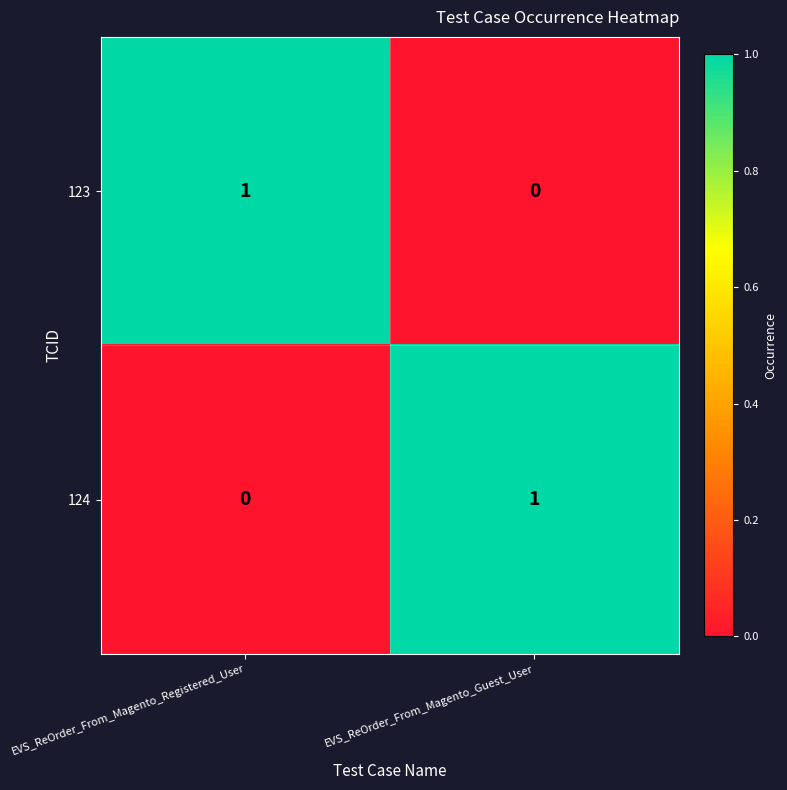

Rank the series at EVS_ReOrder_From_Magento_Guest_User from lowest to highest value.

123, 124